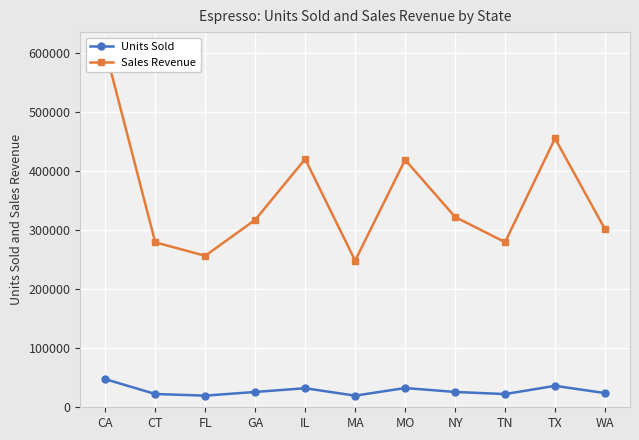

At how many categories does at least one series exceed 343862?

4